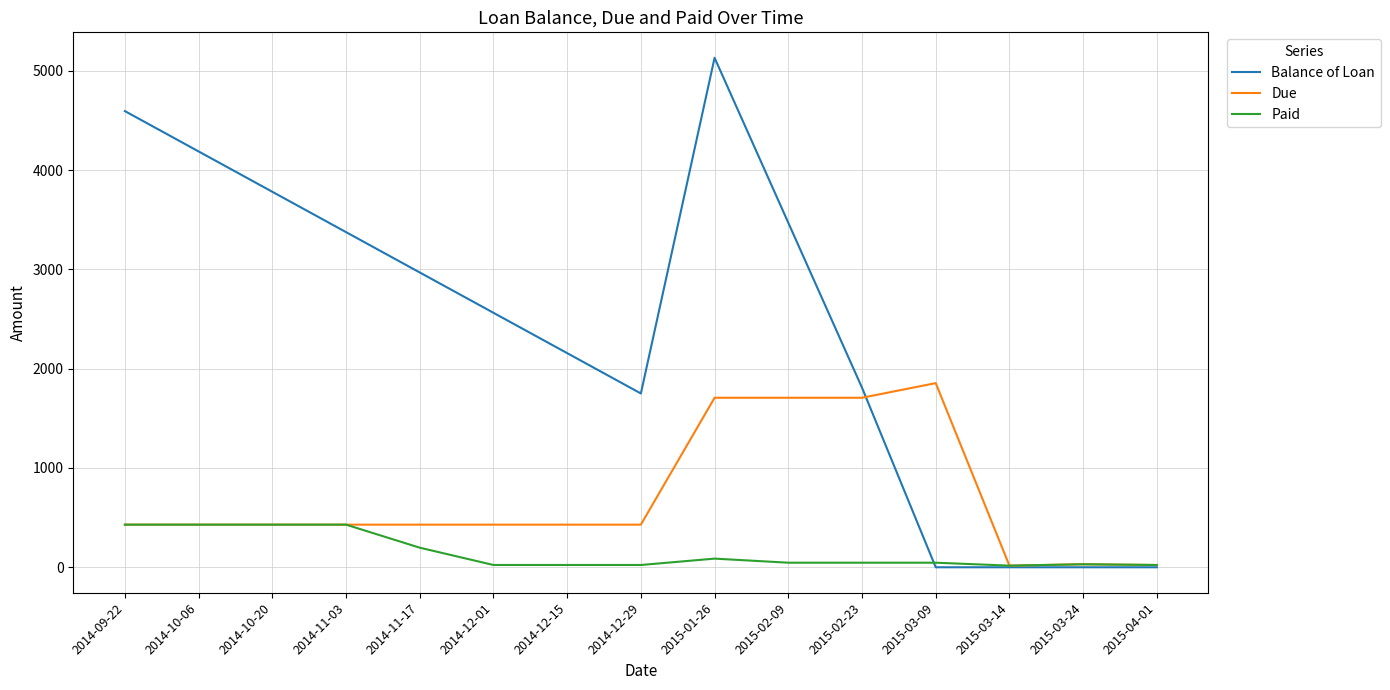

What is the maximum value for Balance of Loan?

5130.3